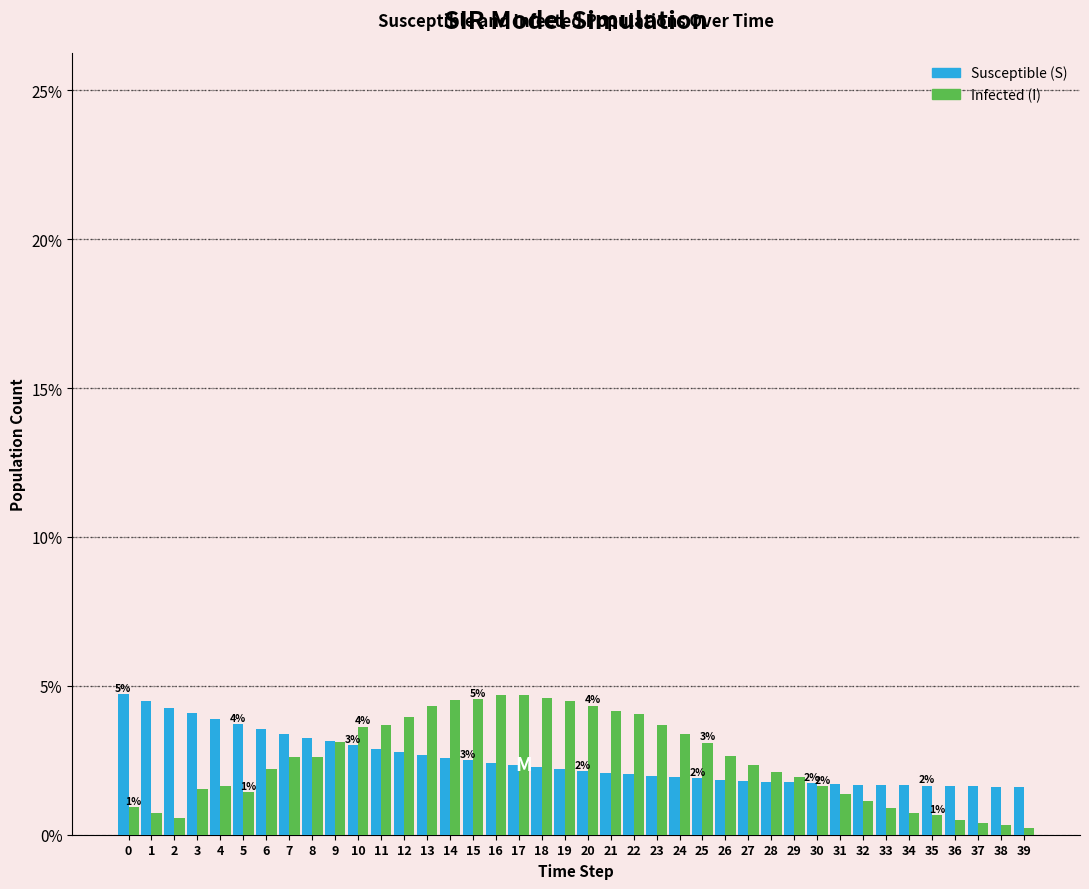

The Infected (I) series shows 6.5 at 19. True or false?

False